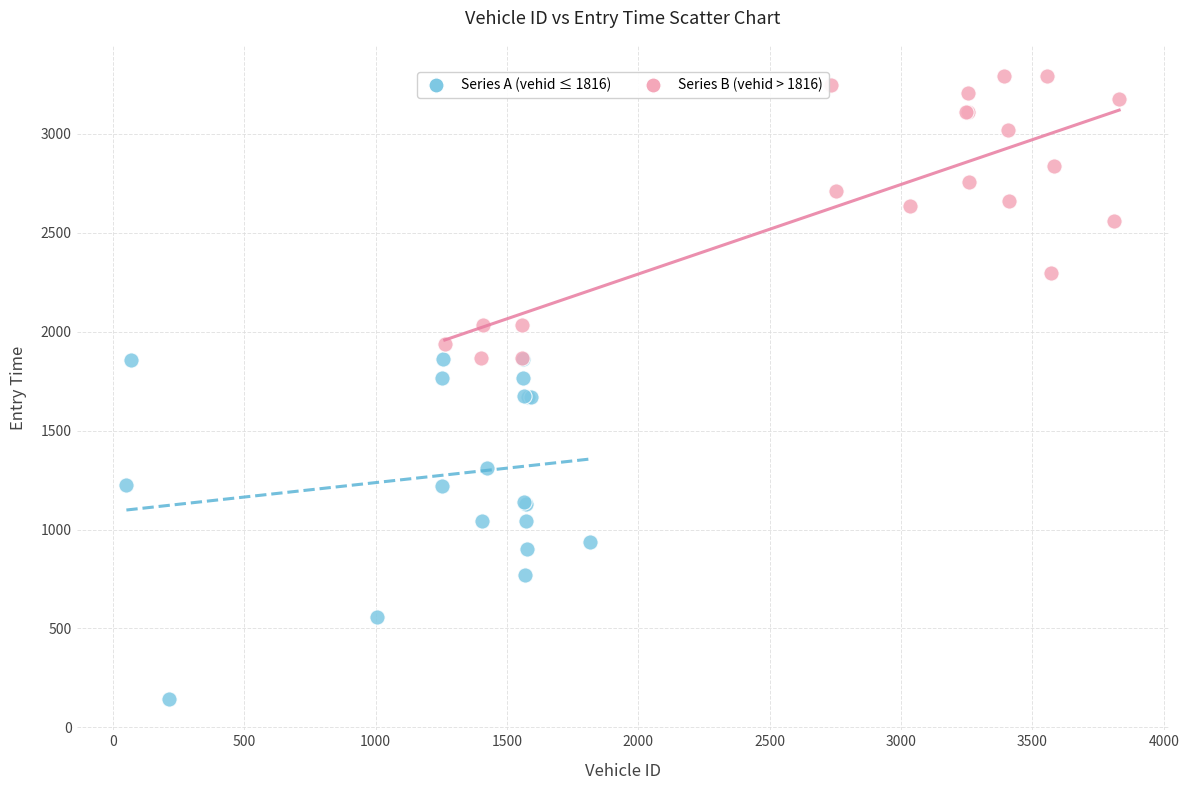

Which series reaches the minimum Y coordinate?

Series A (vehid ≤ 1816)